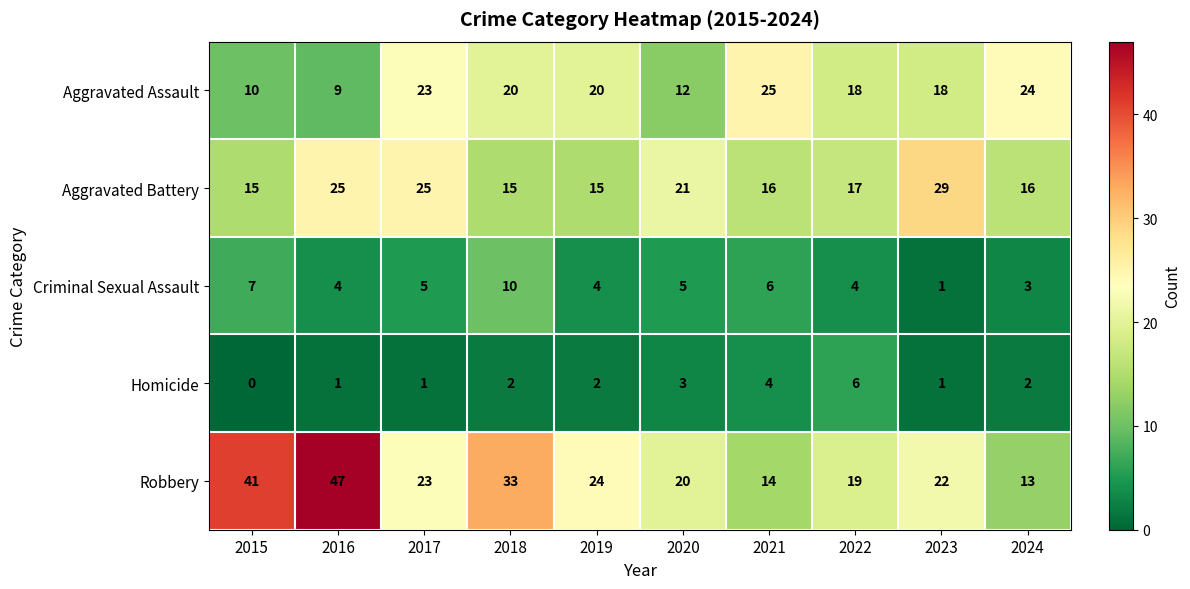

The Robbery series shows 33 at 2018. True or false?

True